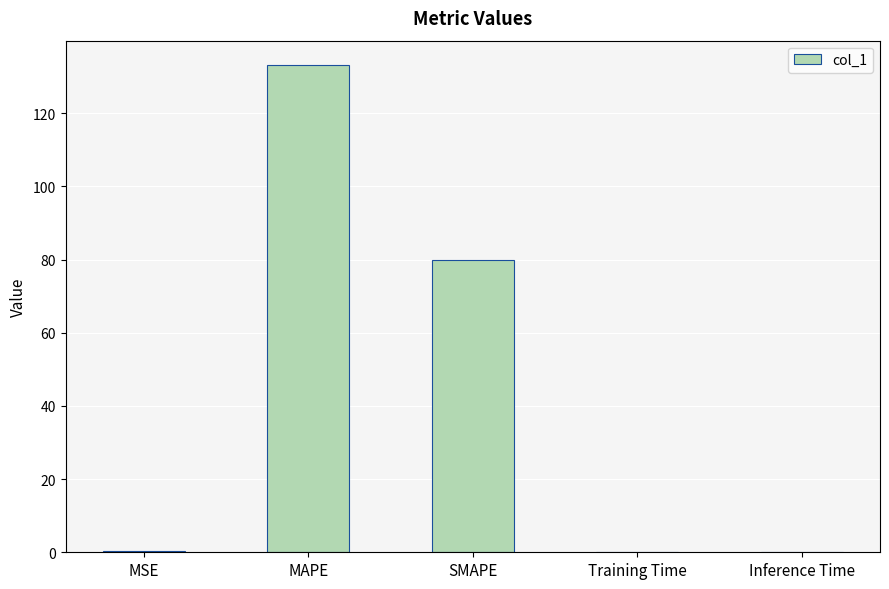

What is the sum of all values?

213.3